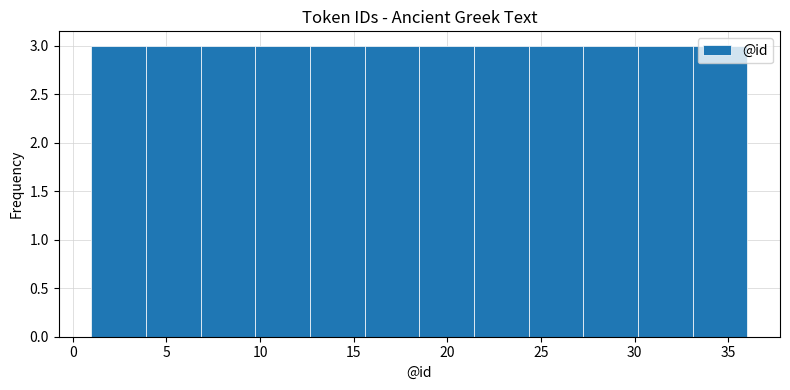

Reading left to right, list every bar in this chart as the range it spans on the x-axis followed by its height. Neither the bar edges nor the heights are printed on the chart, so give them approximately, as read against the axes.

1.0 to 4.0: 3
4.0 to 7.0: 3
7.0 to 10.0: 3
10.0 to 12.5: 3
12.5 to 15.5: 3
15.5 to 18.5: 3
18.5 to 21.5: 3
21.5 to 24.5: 3
24.5 to 27.5: 3
27.5 to 30.0: 3
30.0 to 33.0: 3
33.0 to 36.0: 3